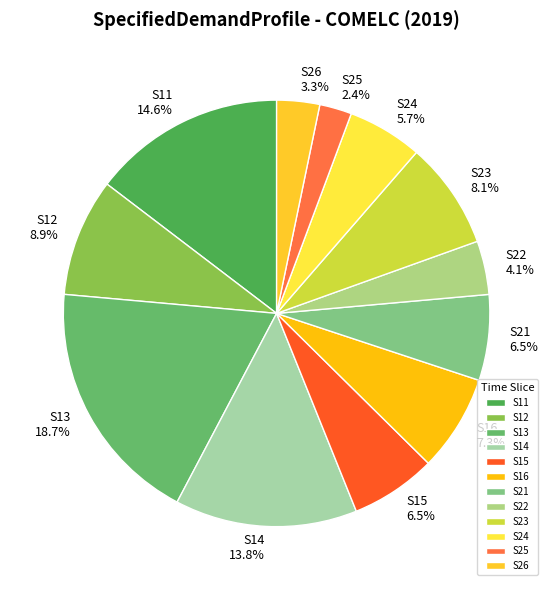

How many segments does this pie chart have?

12